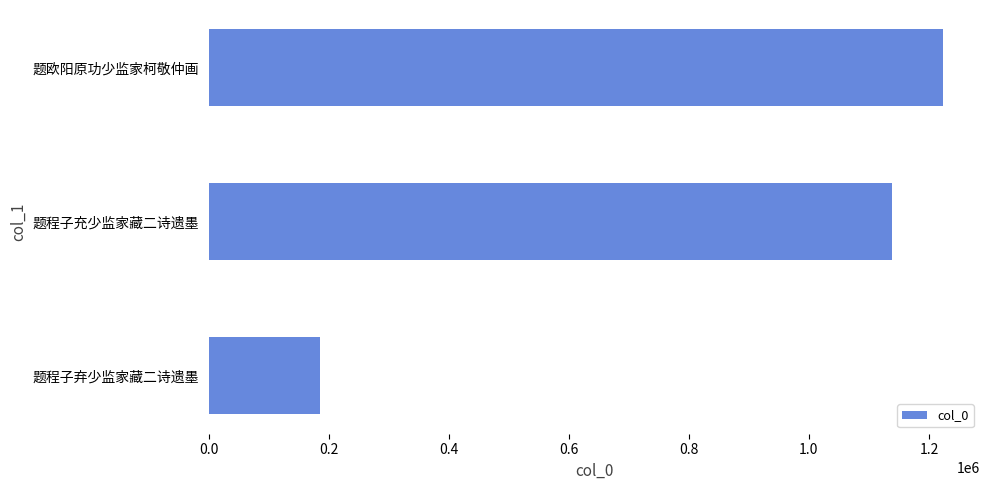

What is the change in value from 题程子充少监家藏二诗遗墨 to 题欧阳原功少监家柯敬仲画?

+84690